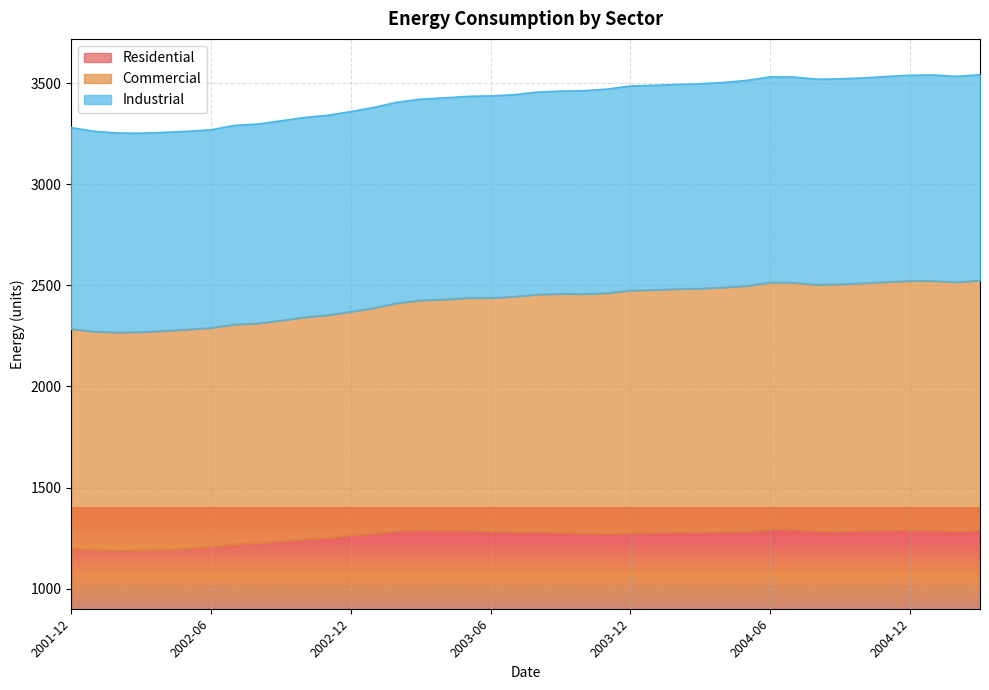

Where is the first local maximum for Residential?

2003-03